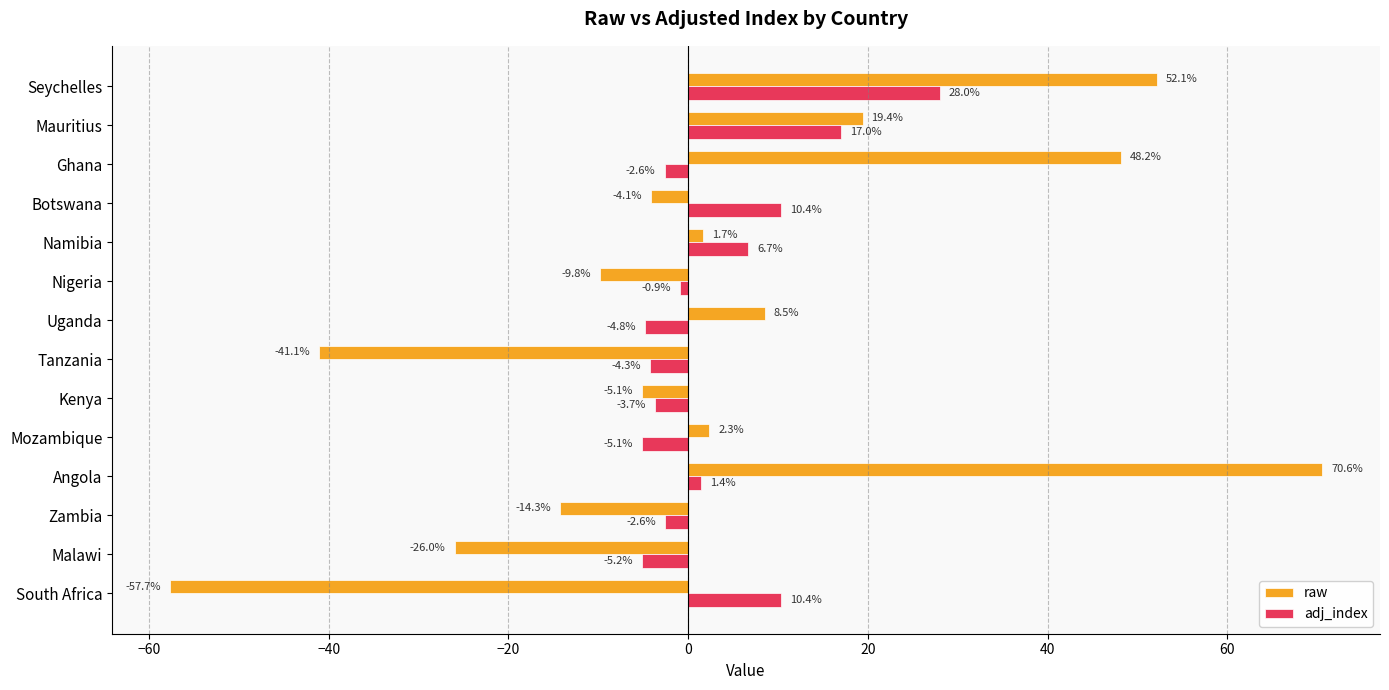

What is the total value across all series at Nigeria?

-10.7